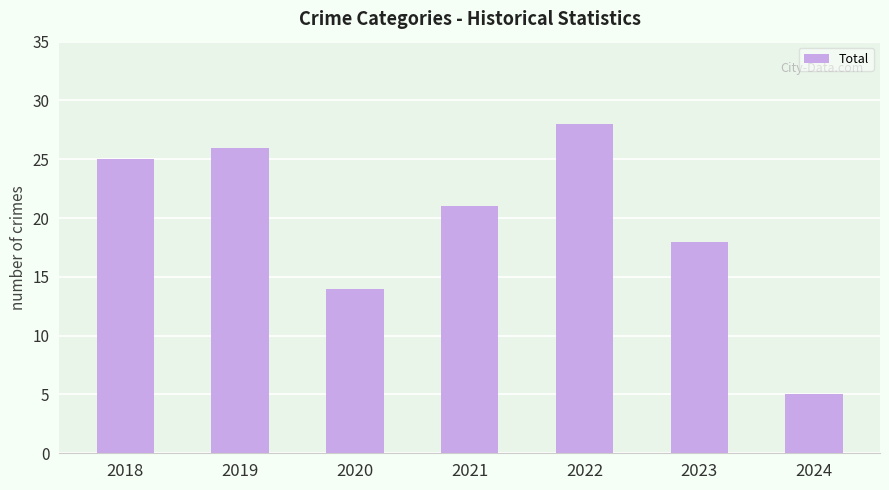

What is the sum of all values?

137